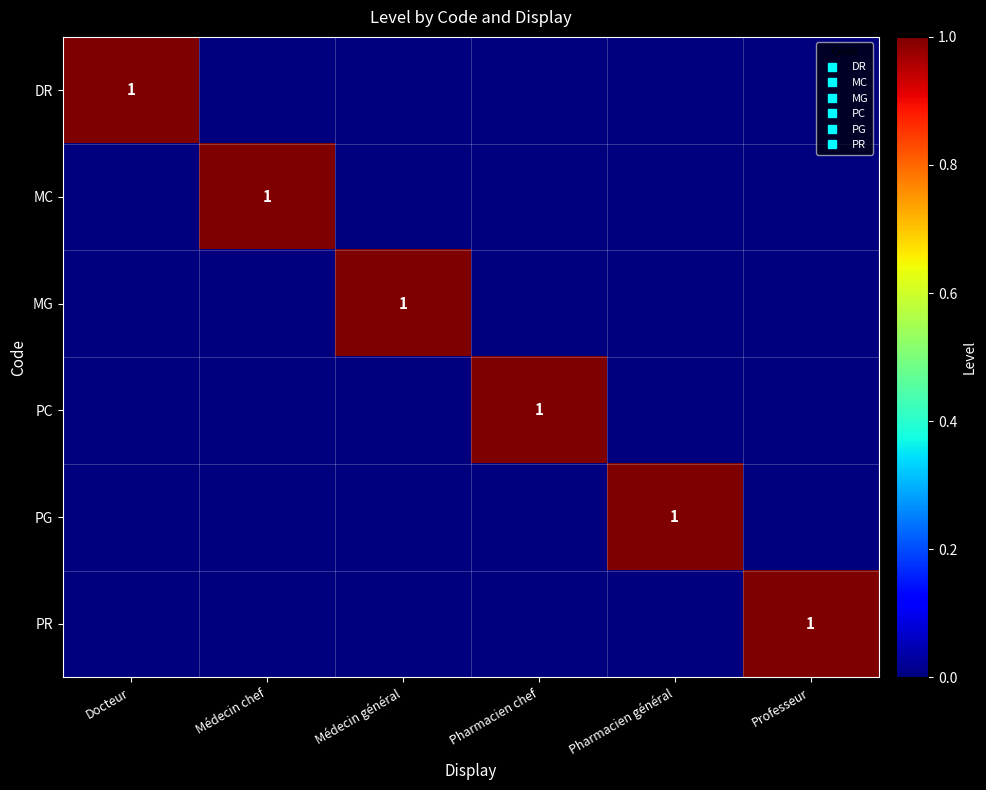

True or false: MG has a value of -1 at Pharmacien général.

False